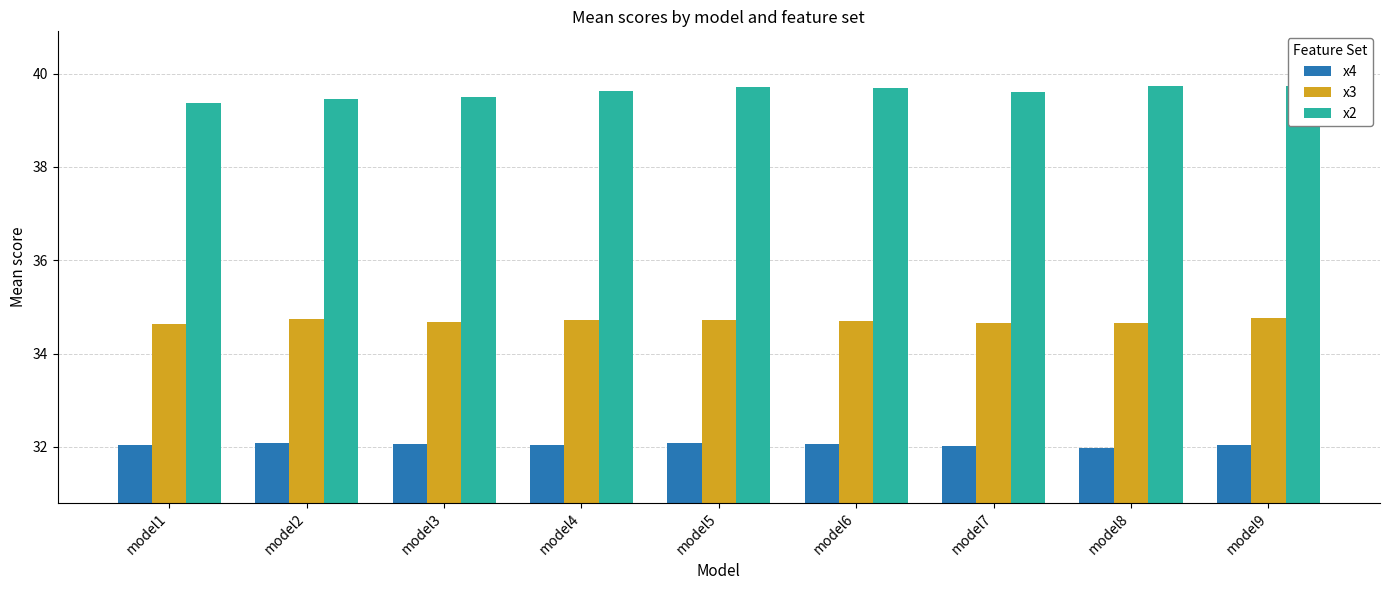

Rank the series by their maximum value, from lowest to highest.

x4, x3, x2